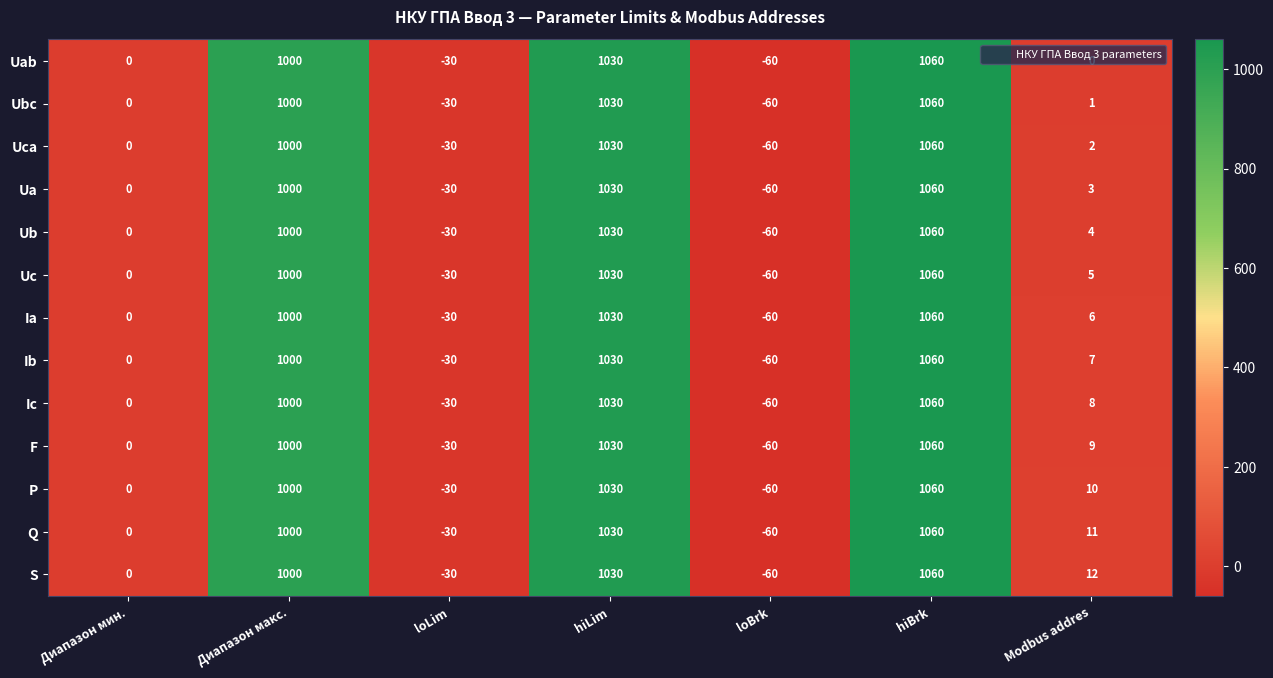

What is the difference between the maximum and second lowest values in the P series?

1090